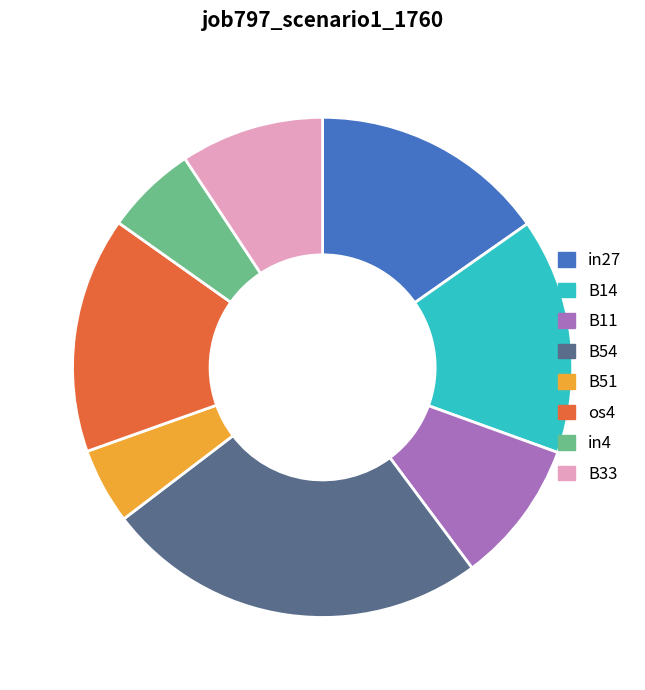

True or false: in27 accounts for 5% of the total.

False